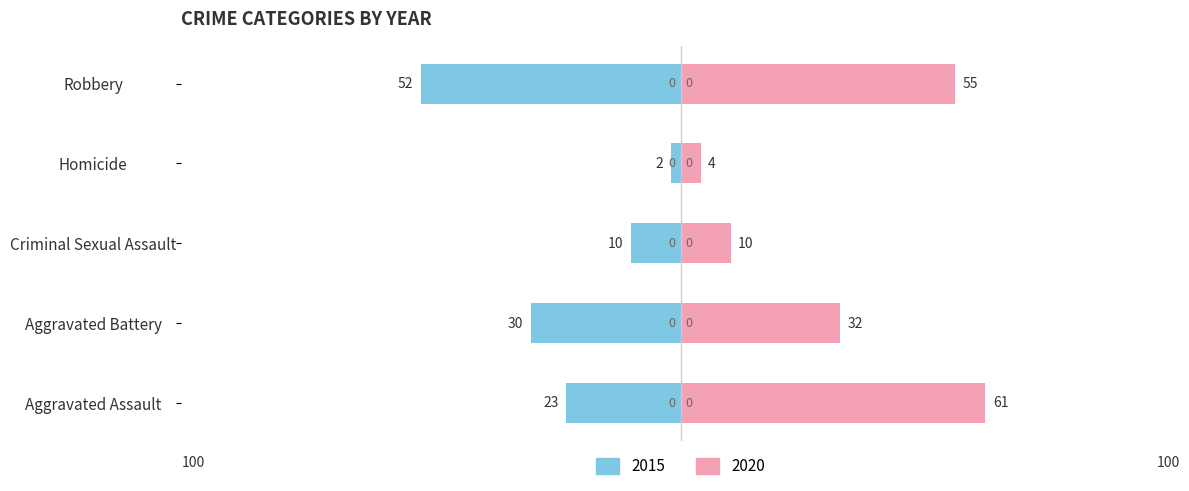

The 2017 series shows 39 at Aggravated Battery. True or false?

False